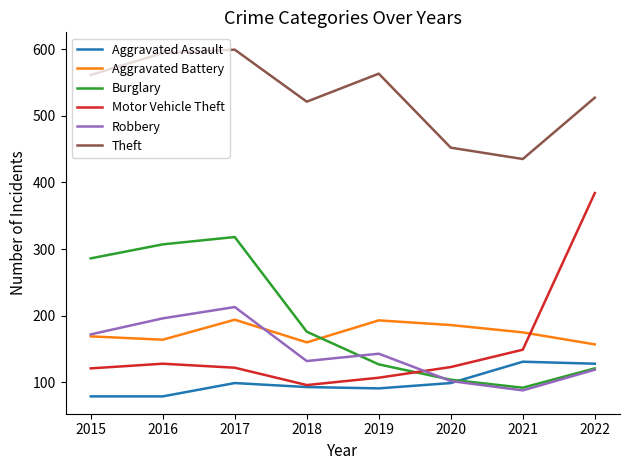

Does the chart have visible grid lines?

No